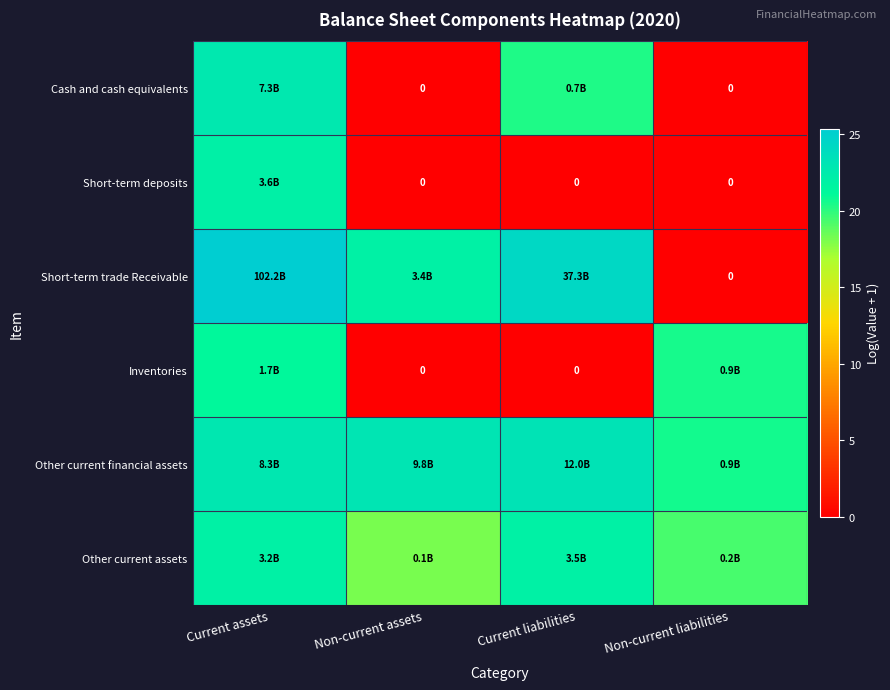

How many values in the Other current financial assets series exceed 23?

2